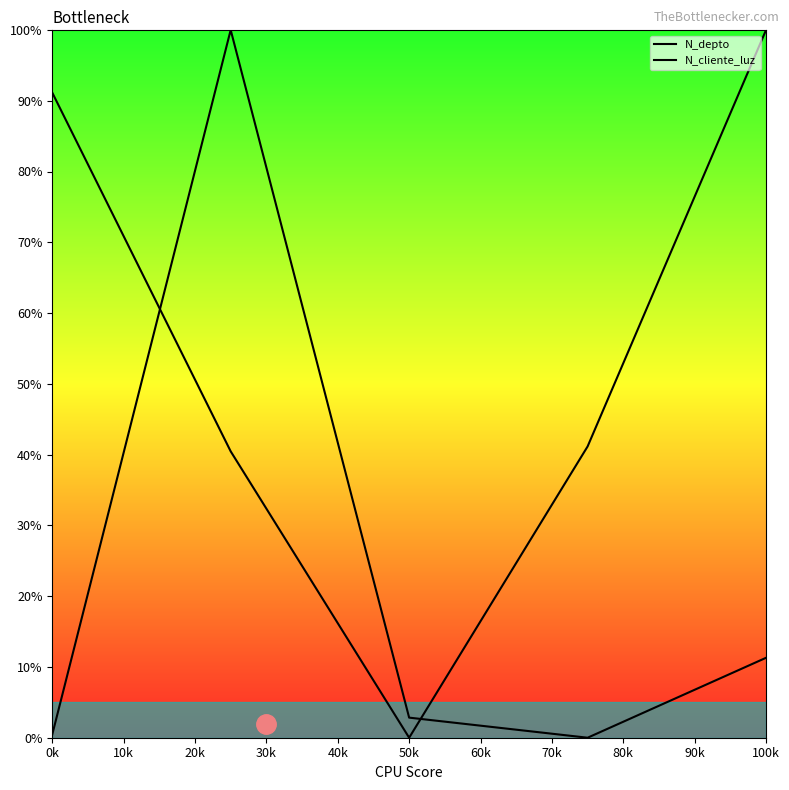

How many lines are shown in the chart?

2